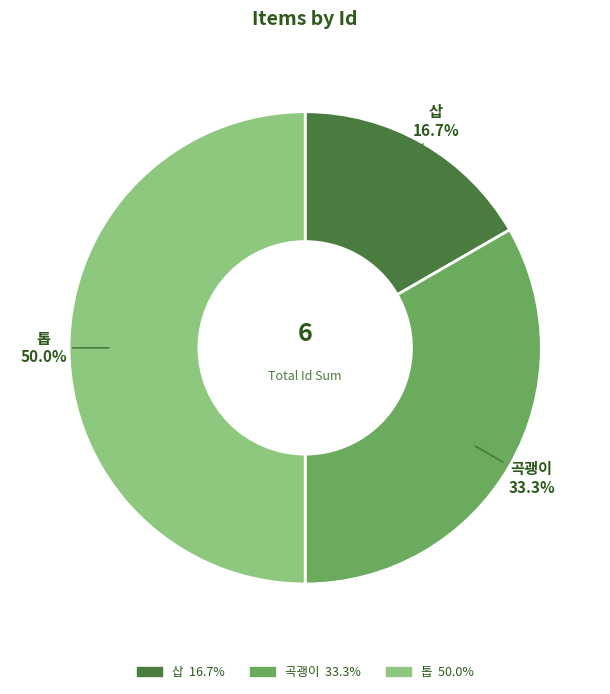

Which has a higher value, 삽 or 톱?

톱